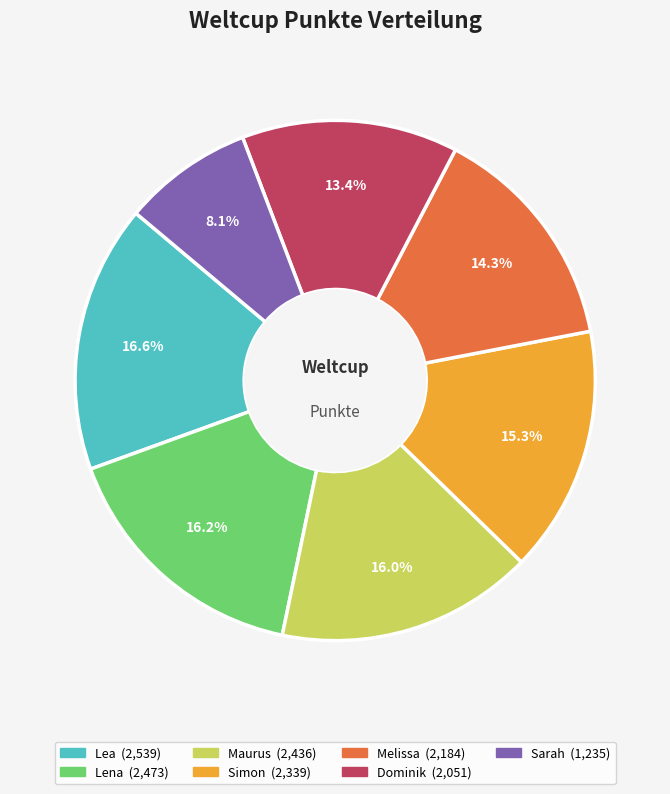

Combined, do Lena and Dominik account for over 50%?

No